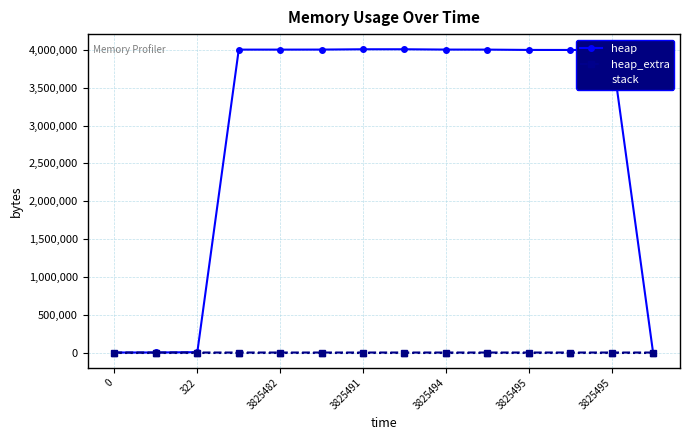

At how many categories does at least one series exceed 526272?

10